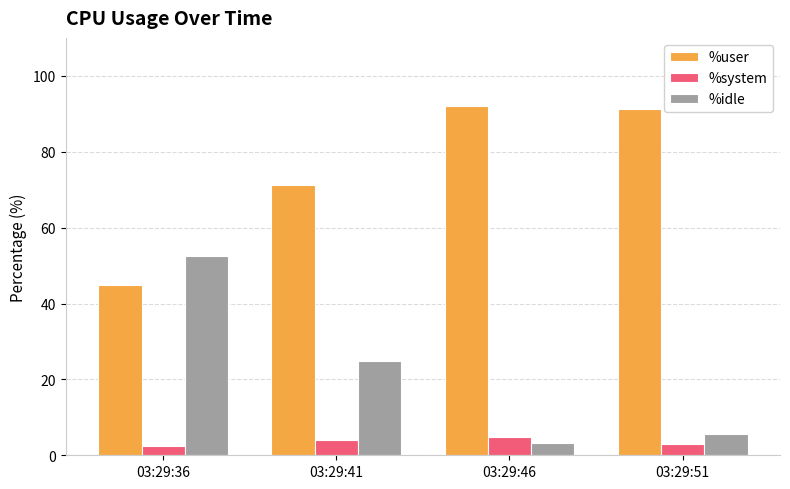

At which label does %idle reach its minimum?

03:29:46